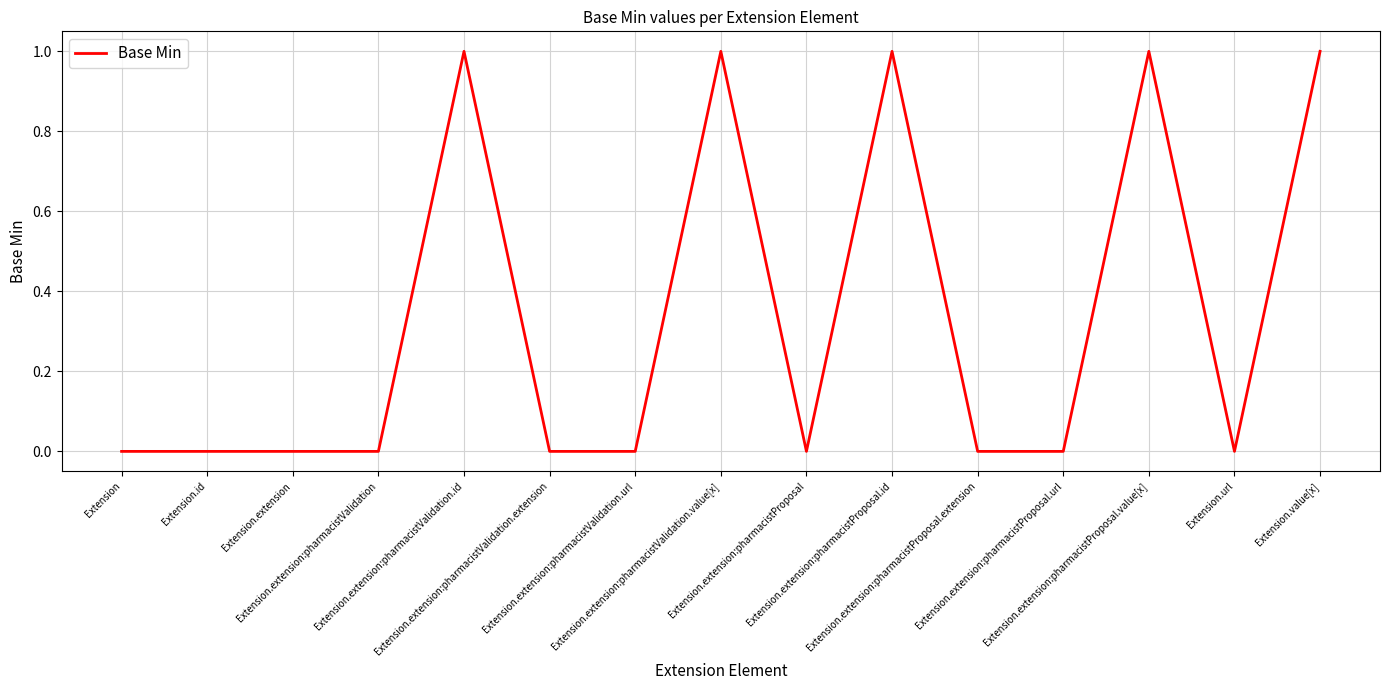

Approximately how many times larger is the value at Extension.value[x] compared to Extension.extension:pharmacistValidation.id?

1.0